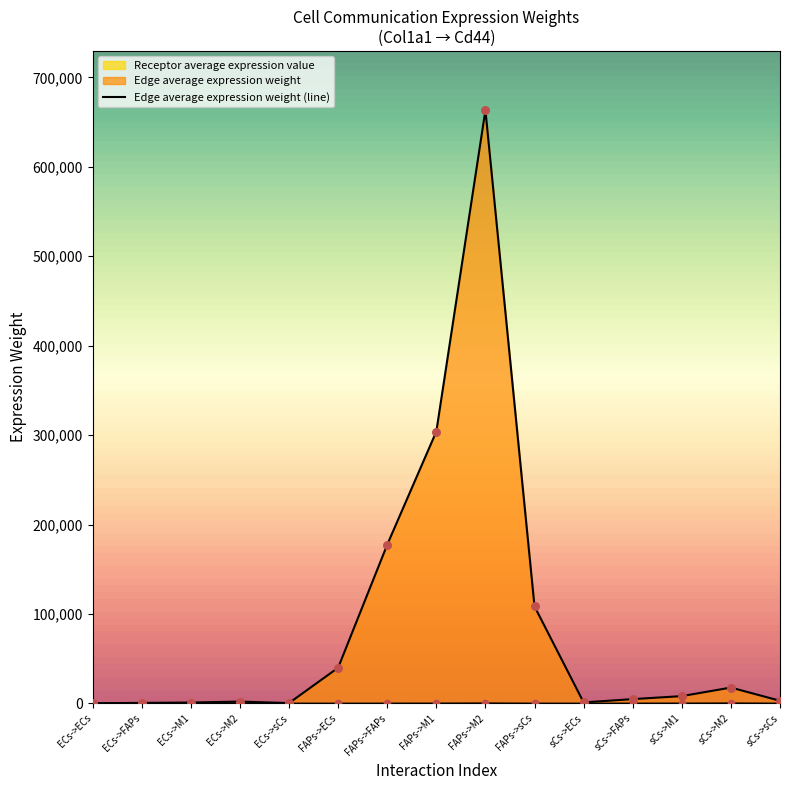

At which category is the sum across all series the highest?

FAPs->M2